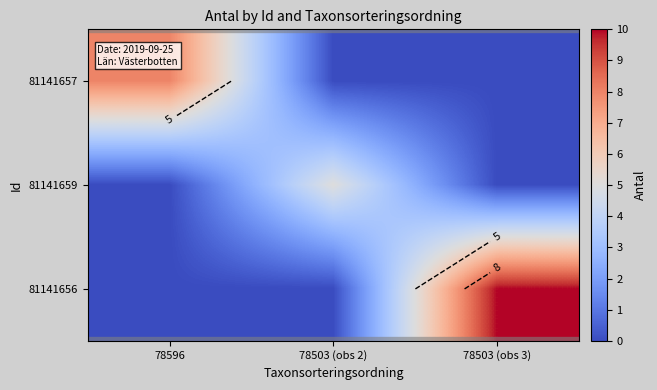

What is the sum of the 81141656 values at 78503 (obs 2) and 78503 (obs 3)?

10